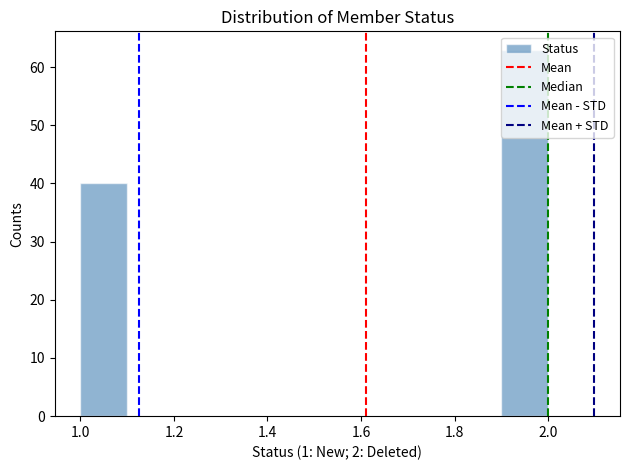

Reading left to right, list every bar in this chart as the range it spans on the x-axis followed by its height. The values are not printed on the chart, so give them approximately, as read against the axis.

1.0 to 1.1: 40
1.1 to 1.2: 0
1.2 to 1.3: 0
1.3 to 1.4: 0
1.4 to 1.5: 0
1.5 to 1.6: 0
1.6 to 1.7: 0
1.7 to 1.8: 0
1.8 to 1.9: 0
1.9 to 2.0: 63